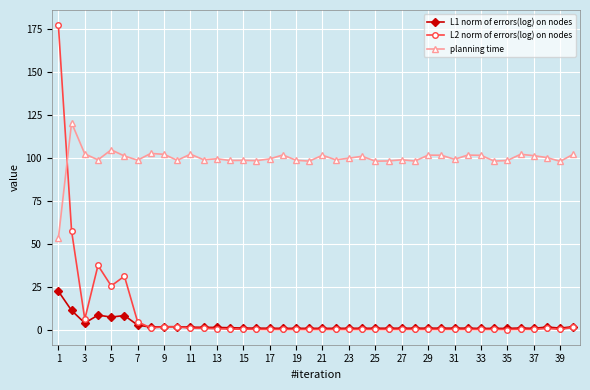

List the series in order of their peak value, lowest first.

L1 norm of errors(log) on nodes, planning time, L2 norm of errors(log) on nodes